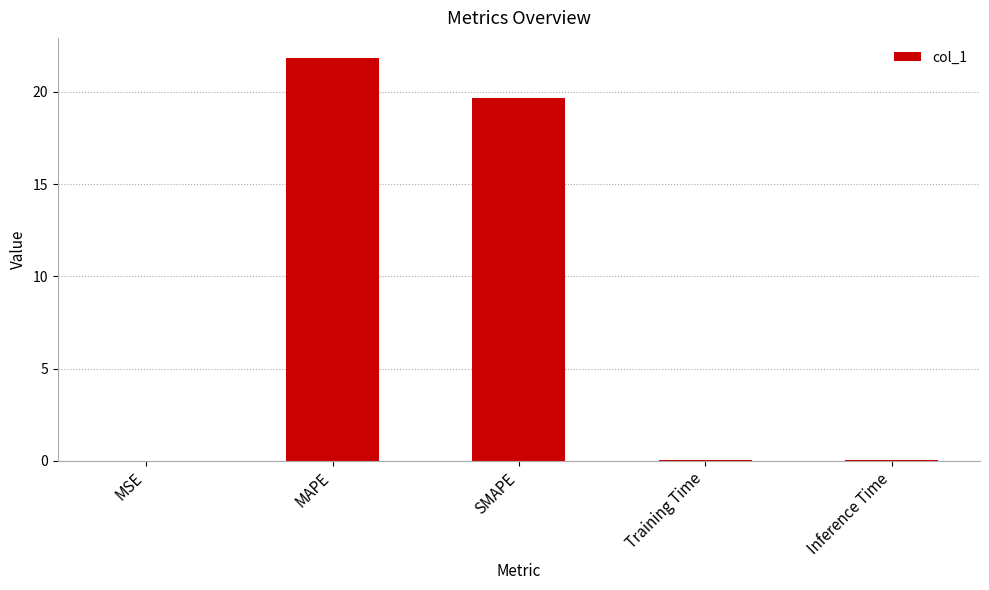

The value at SMAPE is 19.7. True or false?

True